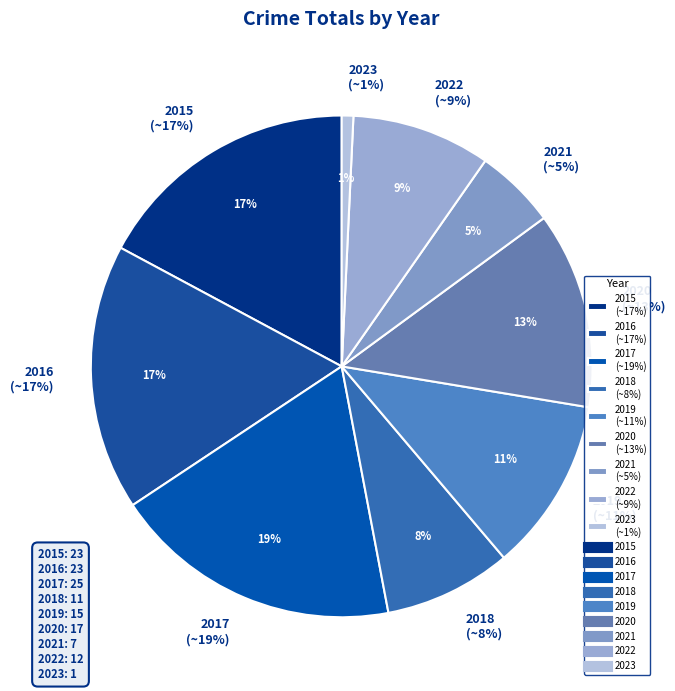

To the nearest percent, what is the difference between the 2017 and 2018 slice percentages?

10%